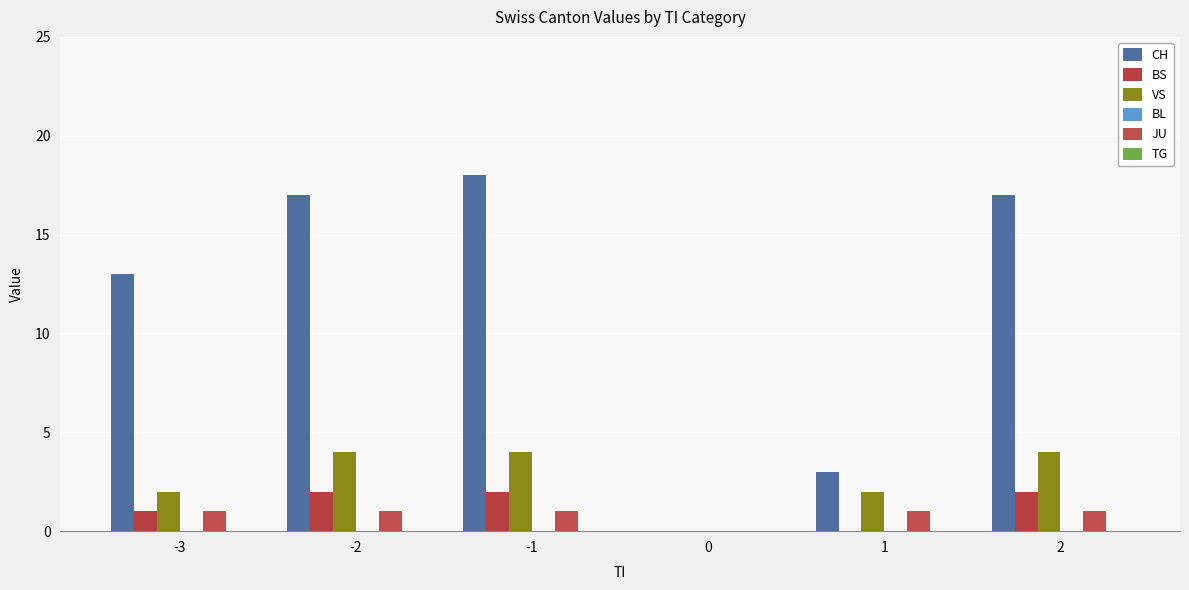

How many data points does each series have?

6